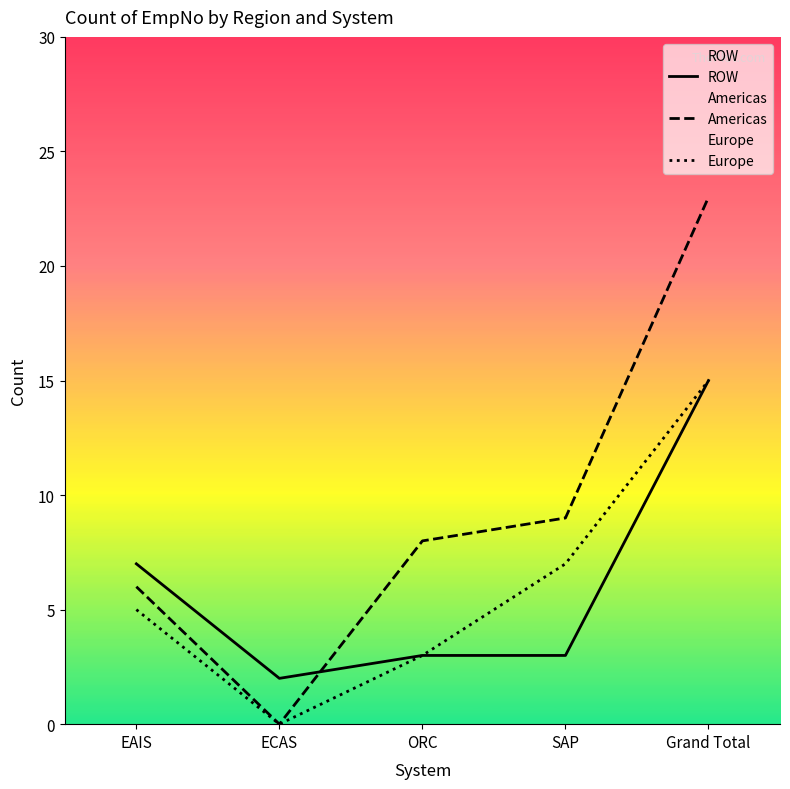

What is the value of the Europe point at the 4th from the left?

7